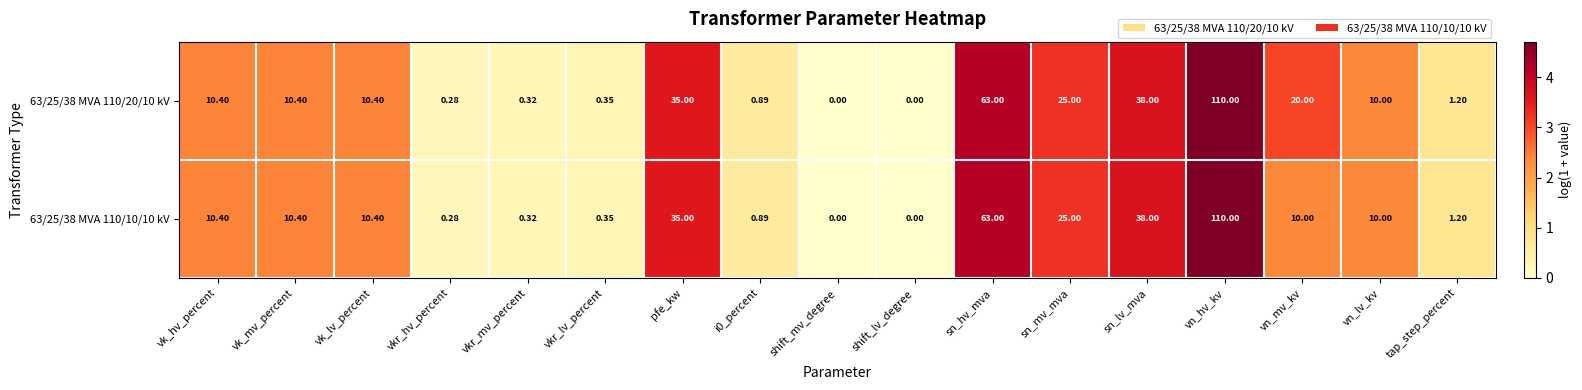

At which label does 63/25/38 MVA 110/20/10 kV first exceed 10?

vk_hv_percent